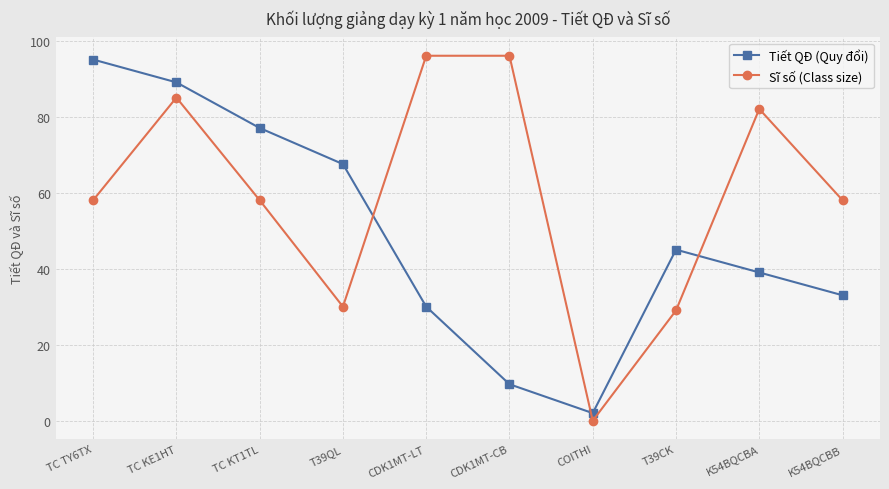

List the series in order of their peak value, highest first.

Sĩ số (Class size), Tiết QĐ (Quy đổi)